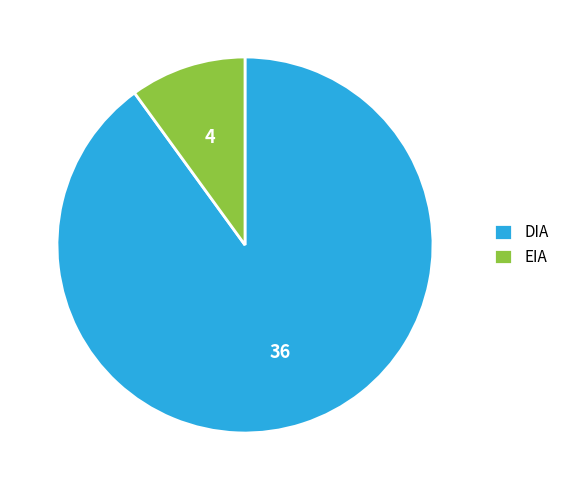

Is it true that DIA is 90% of the pie?

True